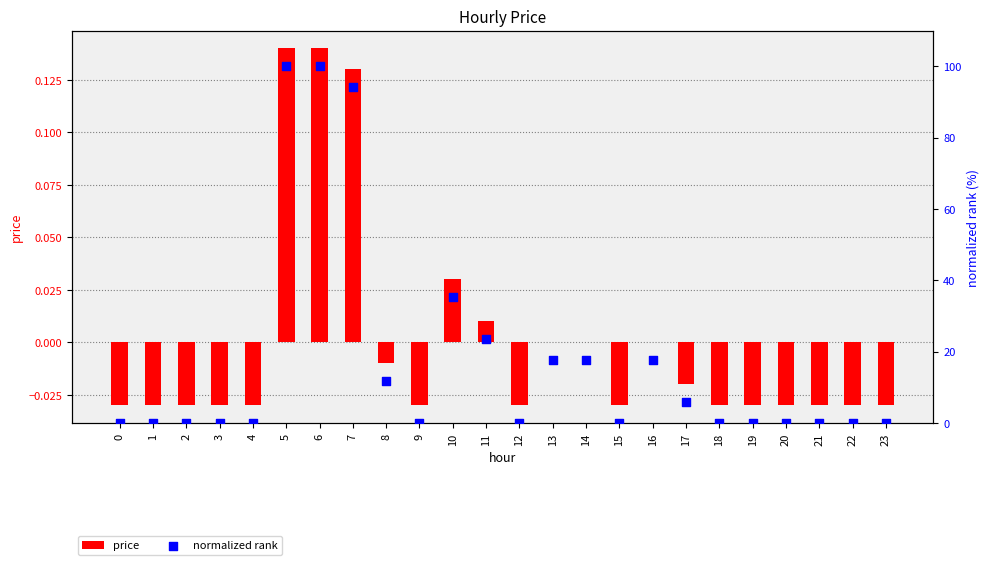

At how many categories does at least one series exceed 9?

9